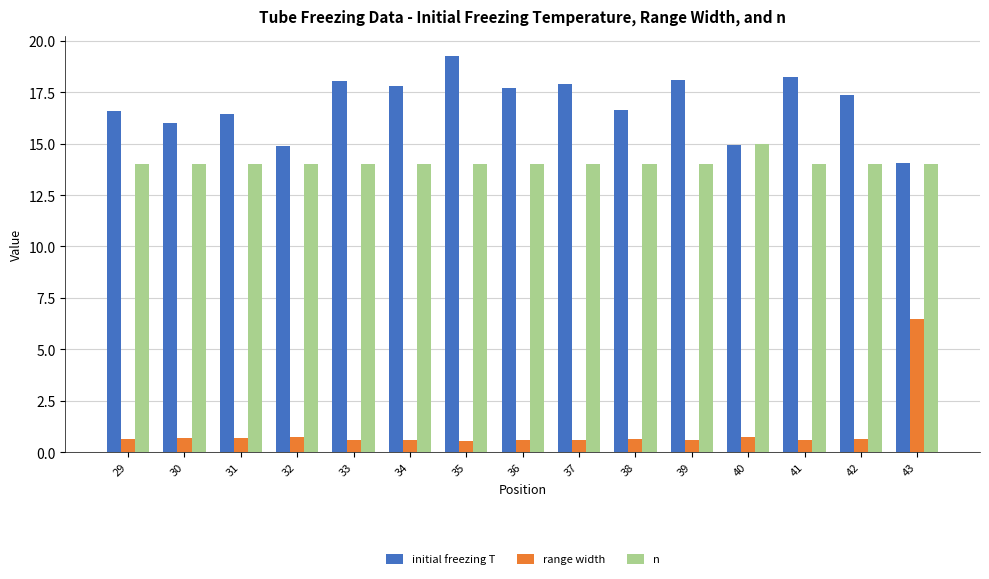

Between 32 and 35, which series saw the biggest shift?

initial freezing T